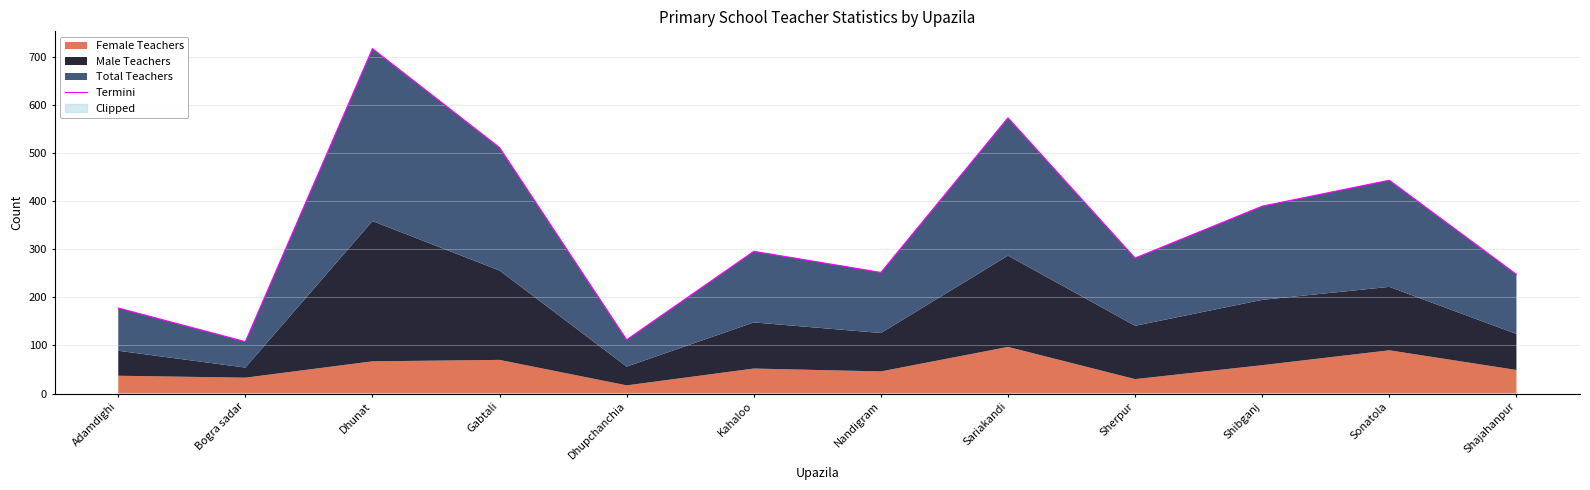

Rank the categories by value from highest to lowest.

Dhunat, Sariakandi, Gabtali, Sonatola, Shibganj, Kahaloo, Sherpur, Nandigram, Shajahanpur, Adamdighi, Dhupchanchia, Bogra sadar